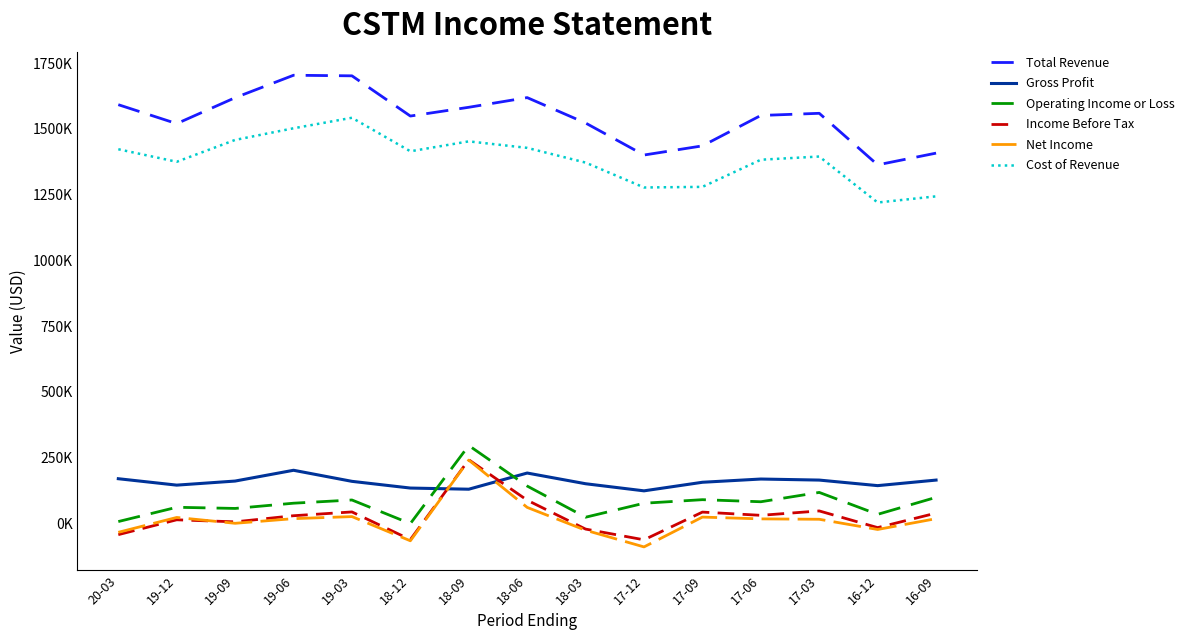

The value of Net Income at 18-06 is 22580. True or false?

False